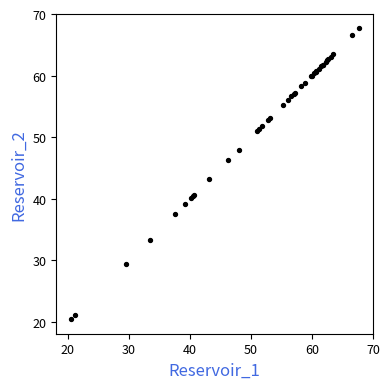

What Y value in the scatter plot is closest to 44?

43.2